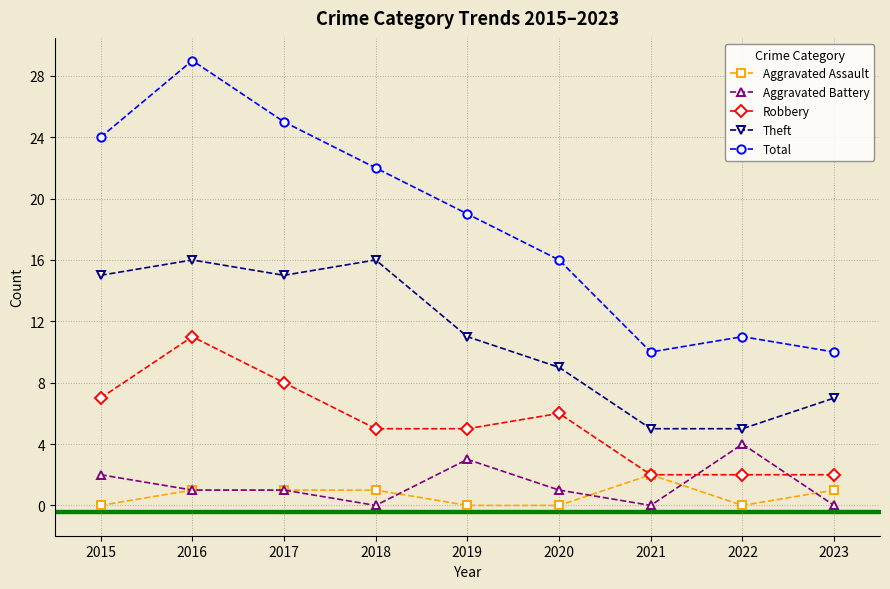

At which label is Total closest to 19?

2019